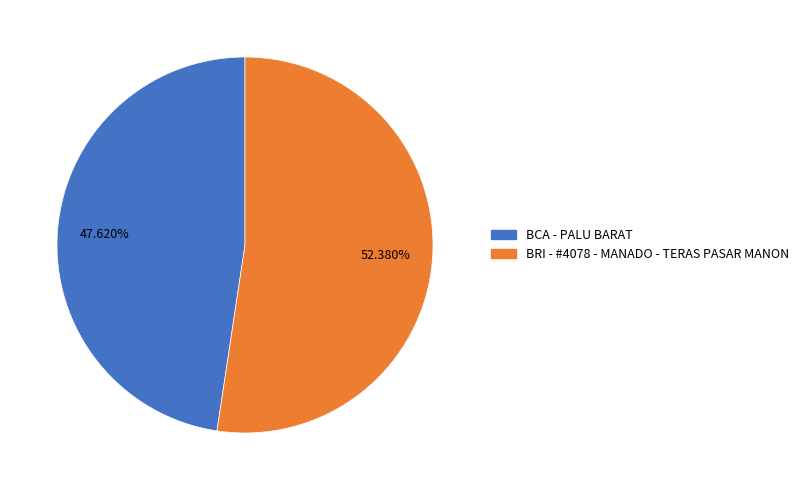

Does BCA - PALU BARAT account for over 50% of the chart?

No